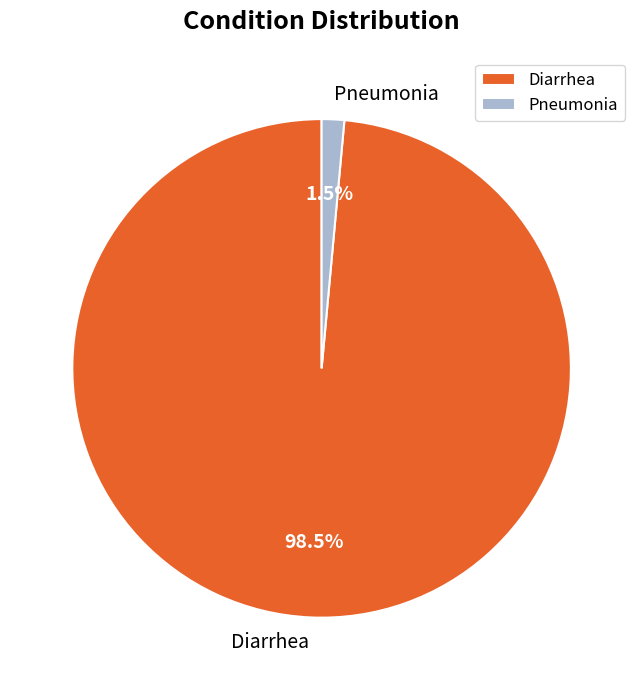

Combined, what portion of the pie is Diarrhea and Pneumonia?

100.0%